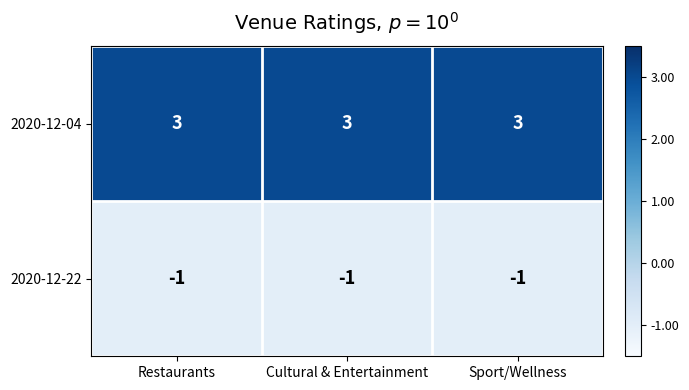

What is the difference between the highest and lowest values at Restaurants?

4